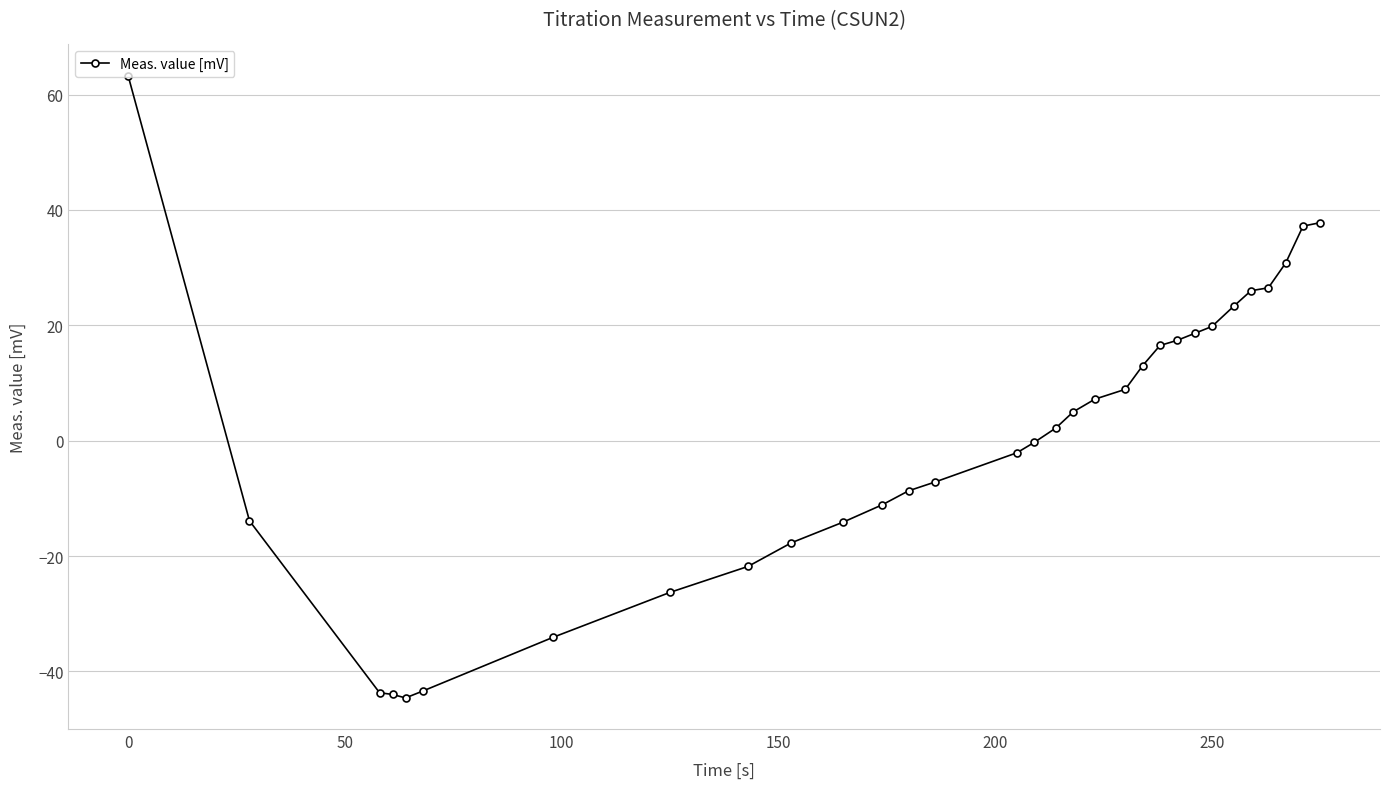

What is the value of the 2nd point from the left?

-13.9